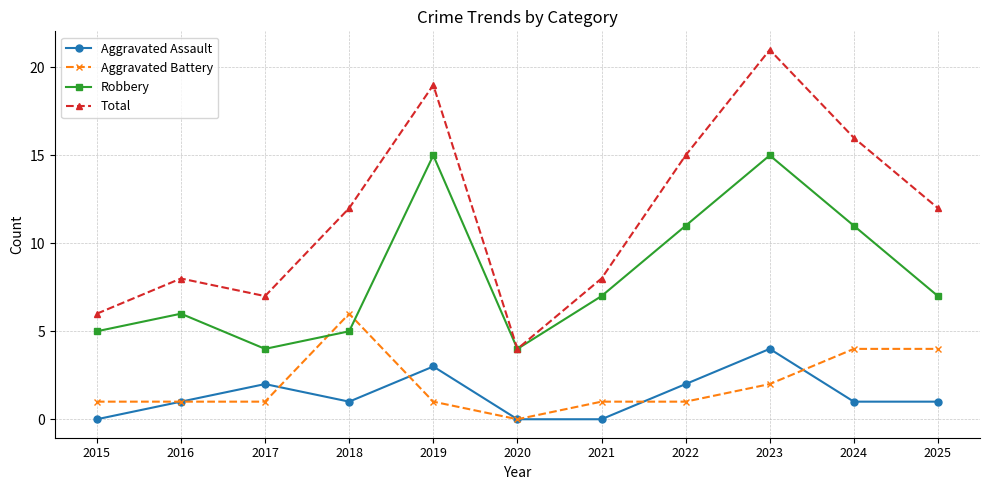

What is the spread (max minus min) of values at 2021?

8